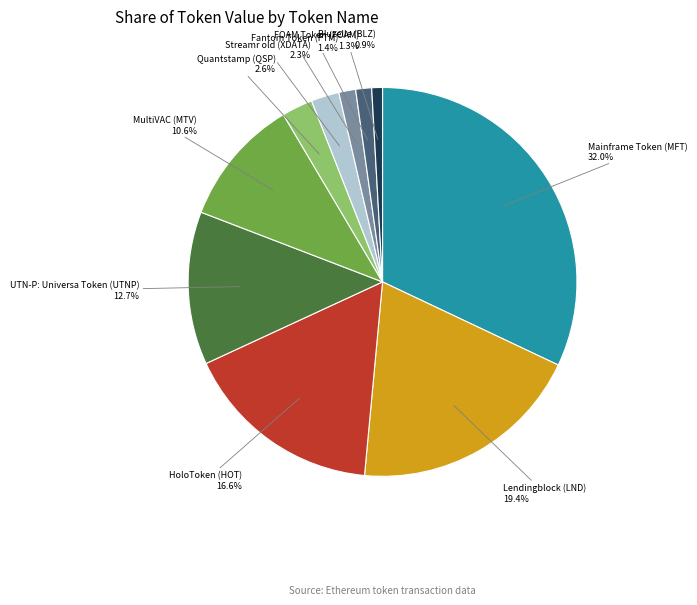

How many segments does this pie chart have?

10